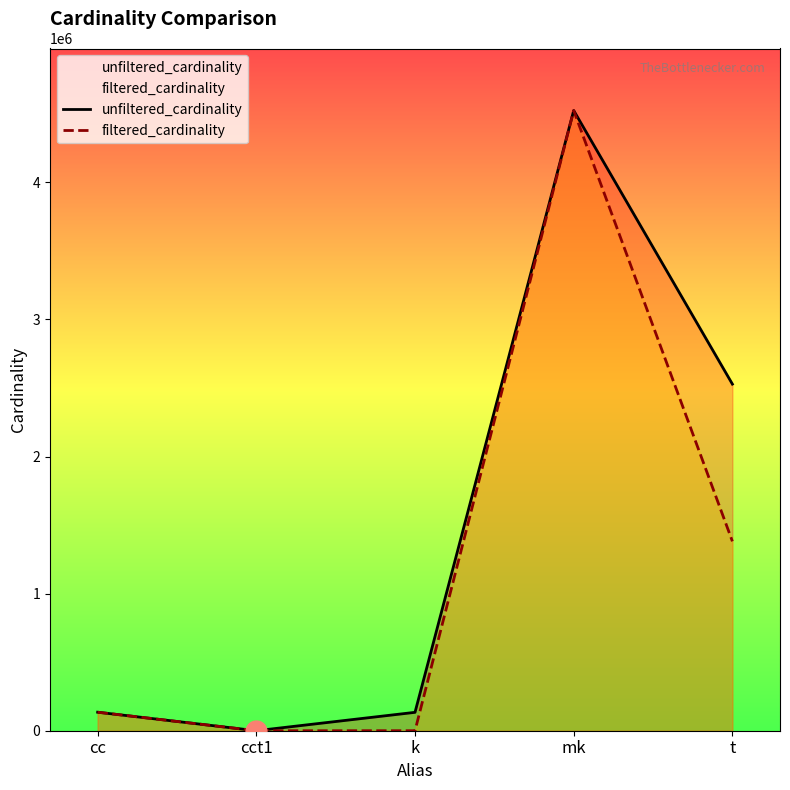

What is the maximum value for filtered_cardinality?

4523930